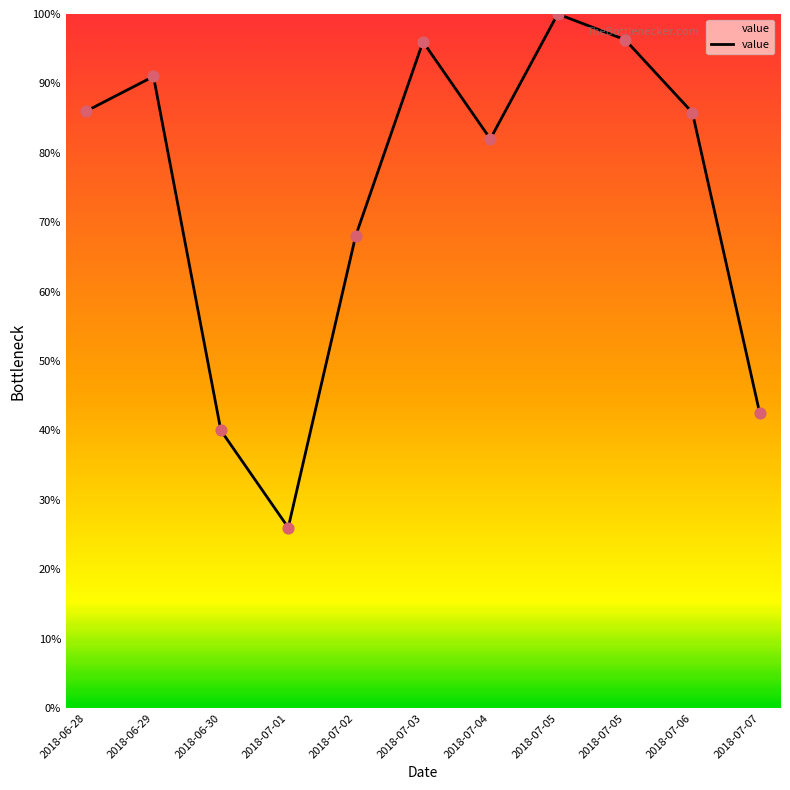

Which has a higher value, 2018-06-29 or 2018-06-30?

2018-06-29